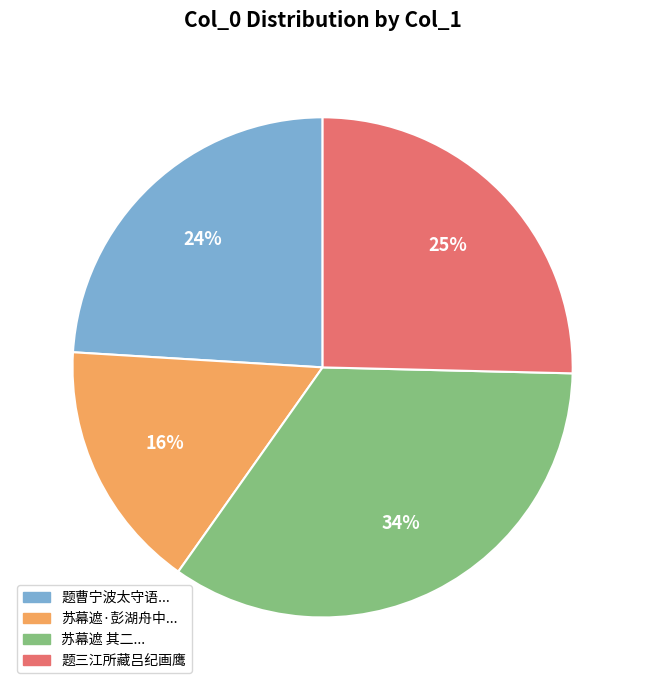

To the nearest percent, what is the difference between the largest and smallest slice percentages?

18%